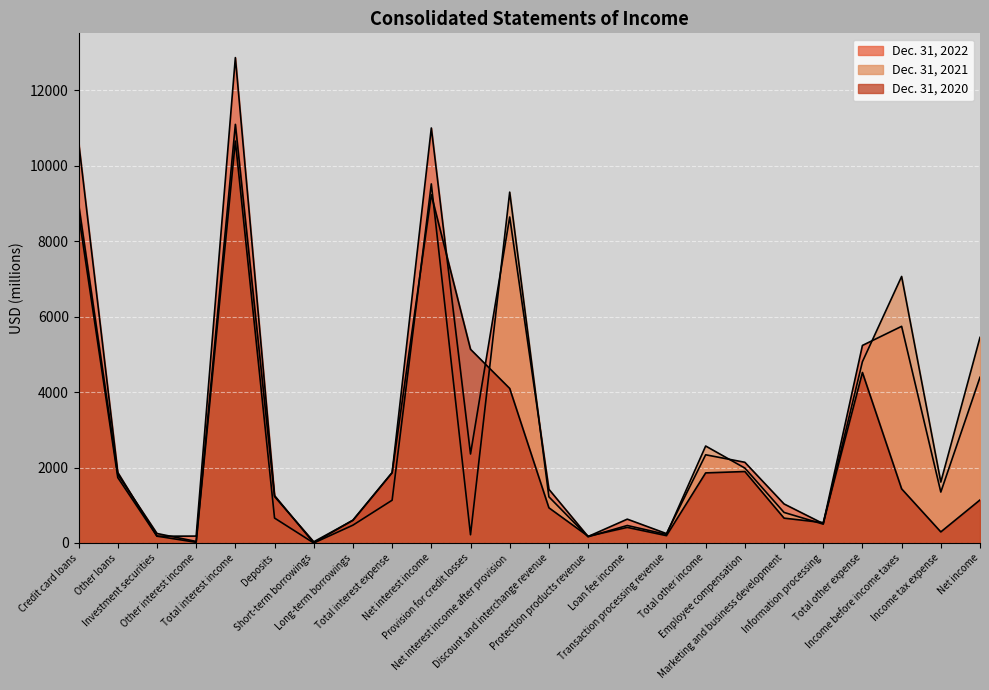

The Dec. 31, 2020 series shows 1090 at Total interest expense. True or false?

False